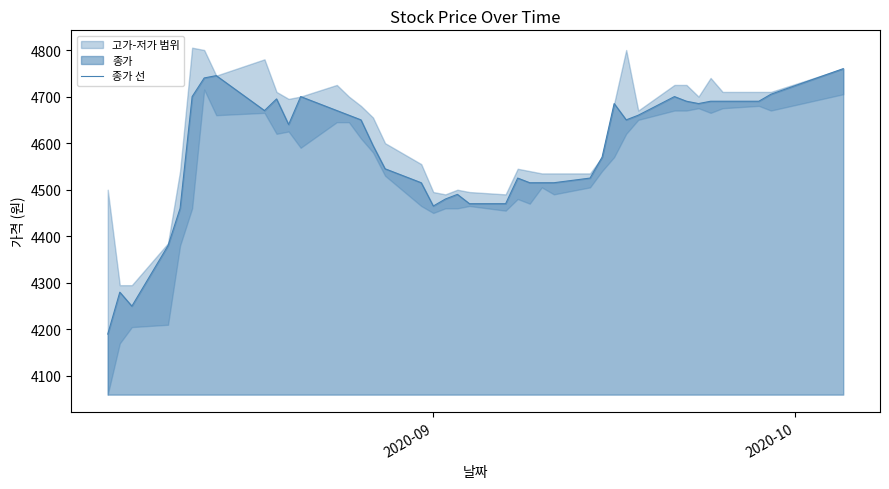

What is the highest value of the 종가 선 series?

4760